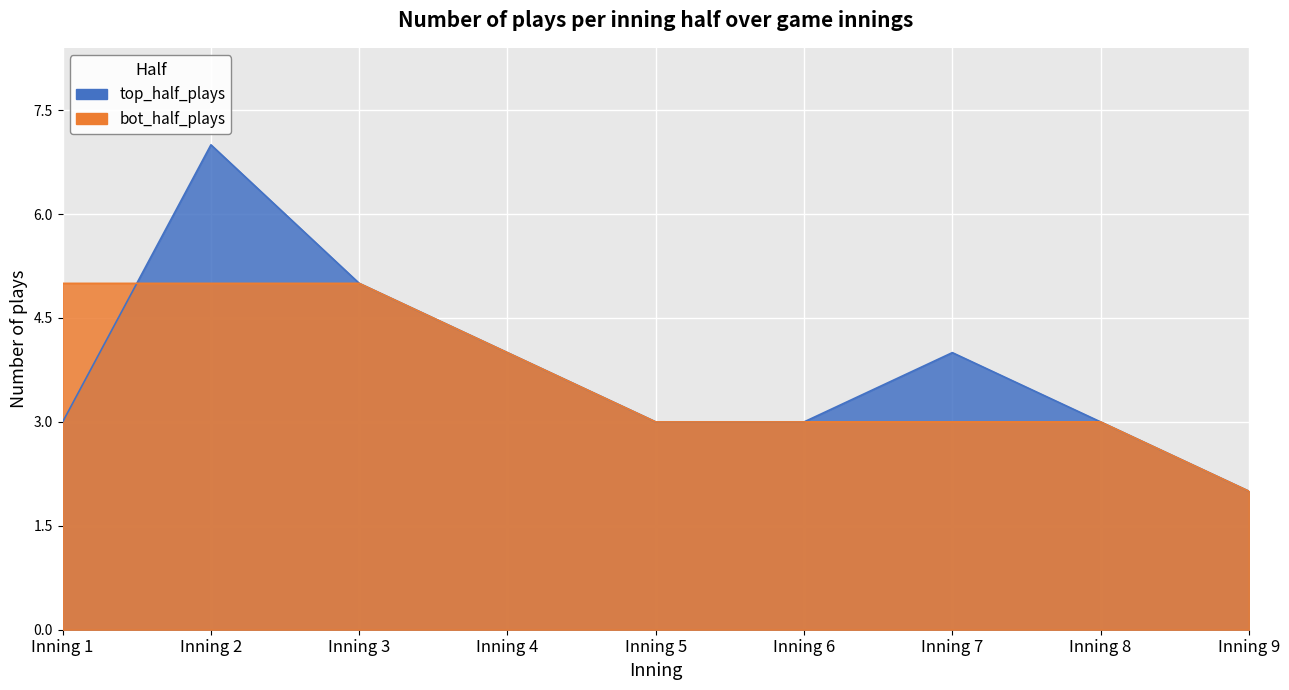

How many lines are shown in the chart?

2